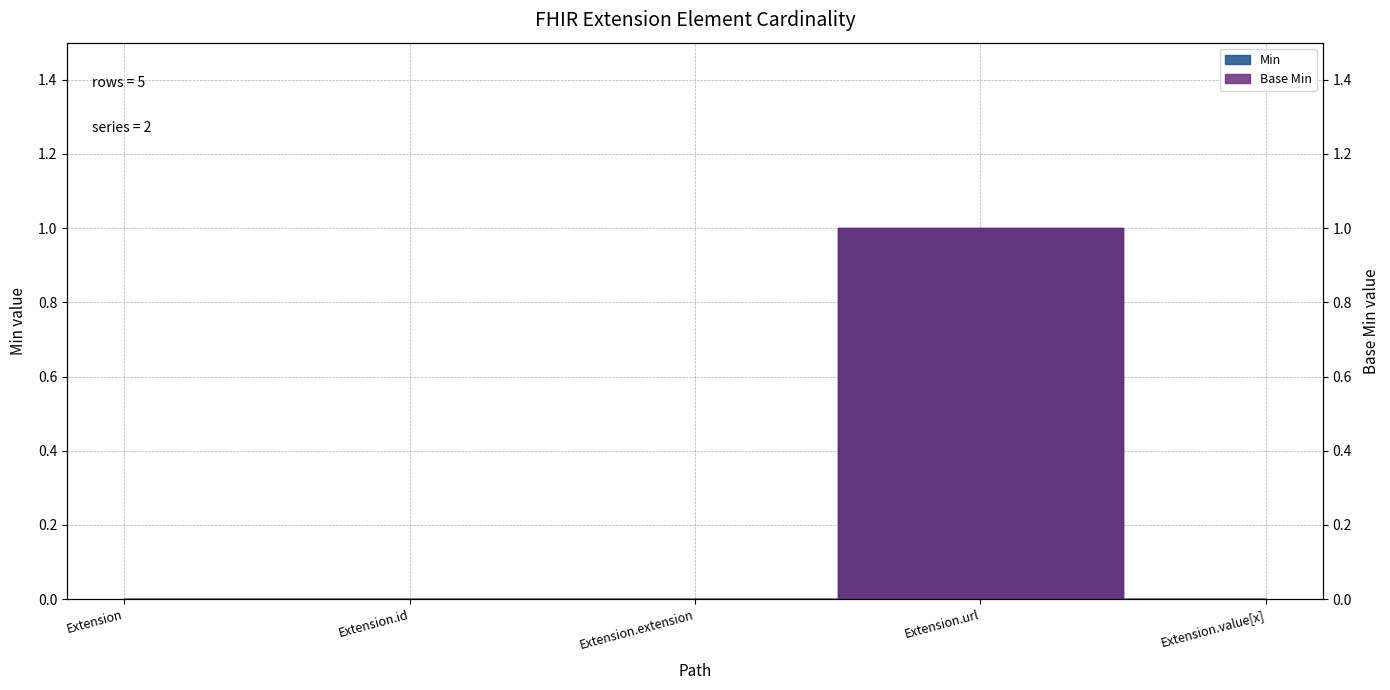

How many lines are shown in the chart?

2